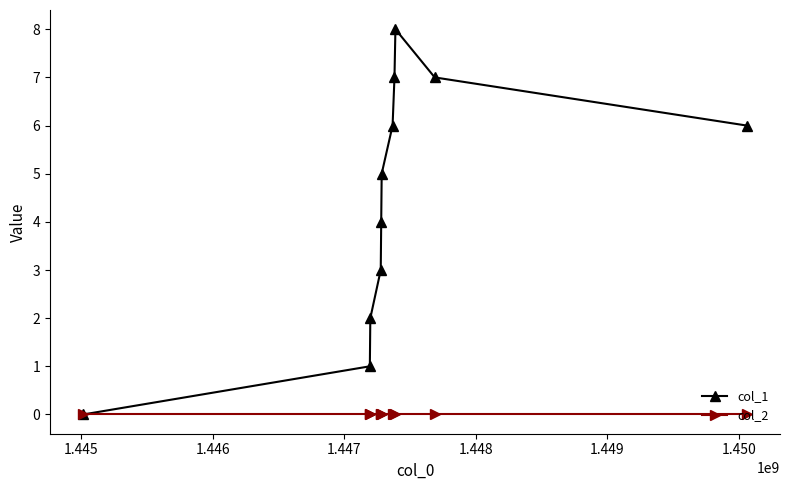

Which series has the largest total across all categories?

col_1